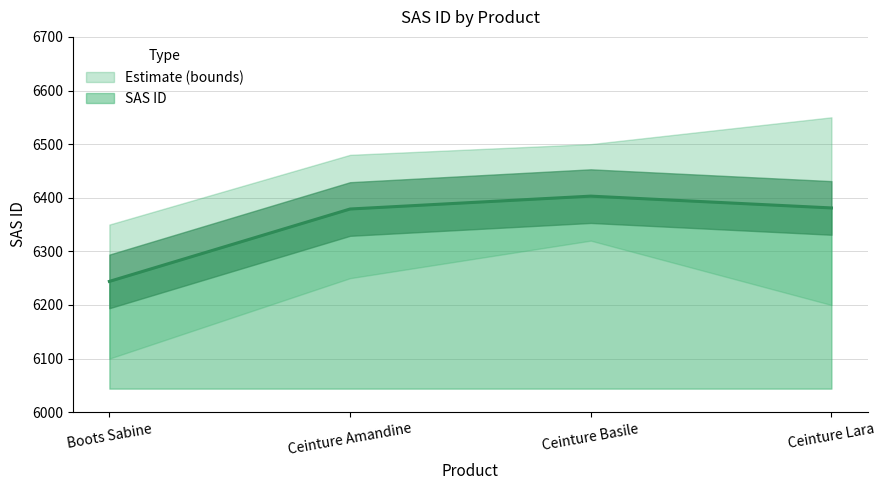

Which label corresponds to the largest value in the chart?

Ceinture Basile